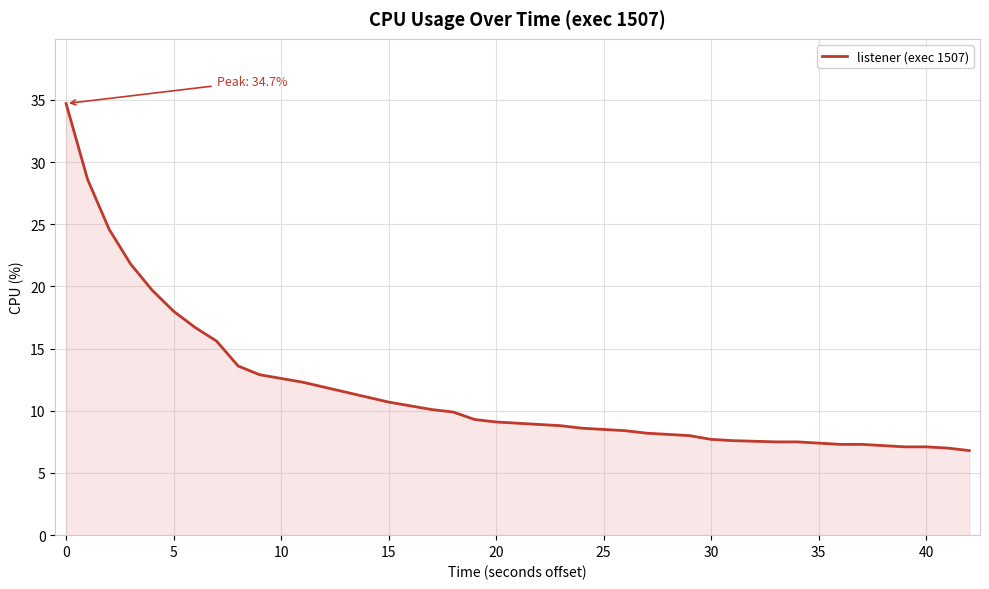

What is the greatest value displayed?

34.7